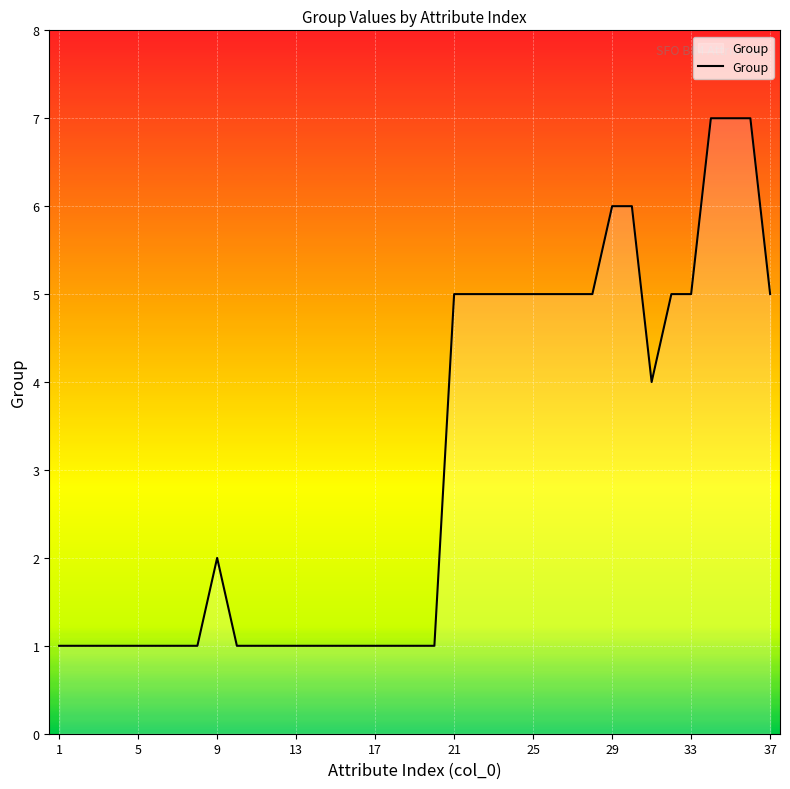

What is the maximum value shown in the chart?

7